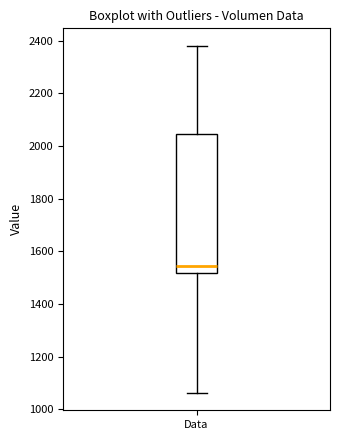

Transcribe this box plot: give where the median line is, the range the box spans, and where the two whiskers end, as read against the y-axis. The values are not printed on the chart, so give them approximately, as read against the axis.

median 1540, box 1520 to 2040, whiskers 1060 to 2380